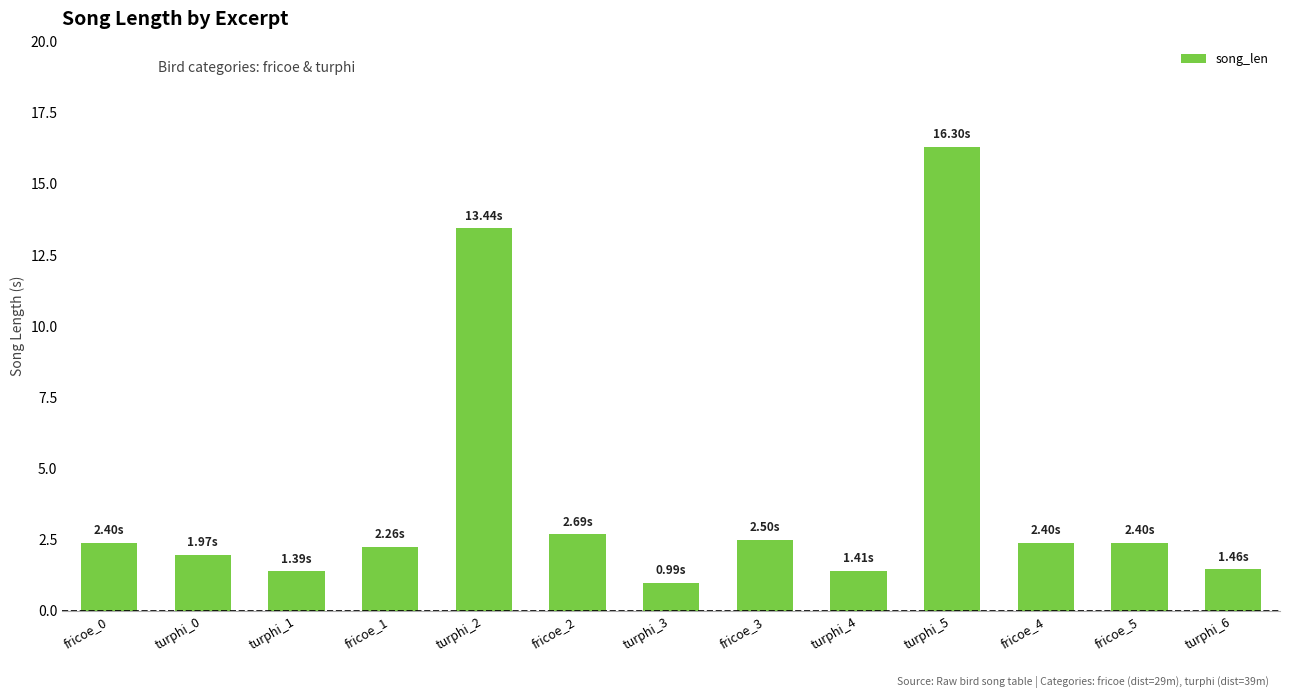

What is the sum of the values at fricoe_4 and fricoe_1?

4.7